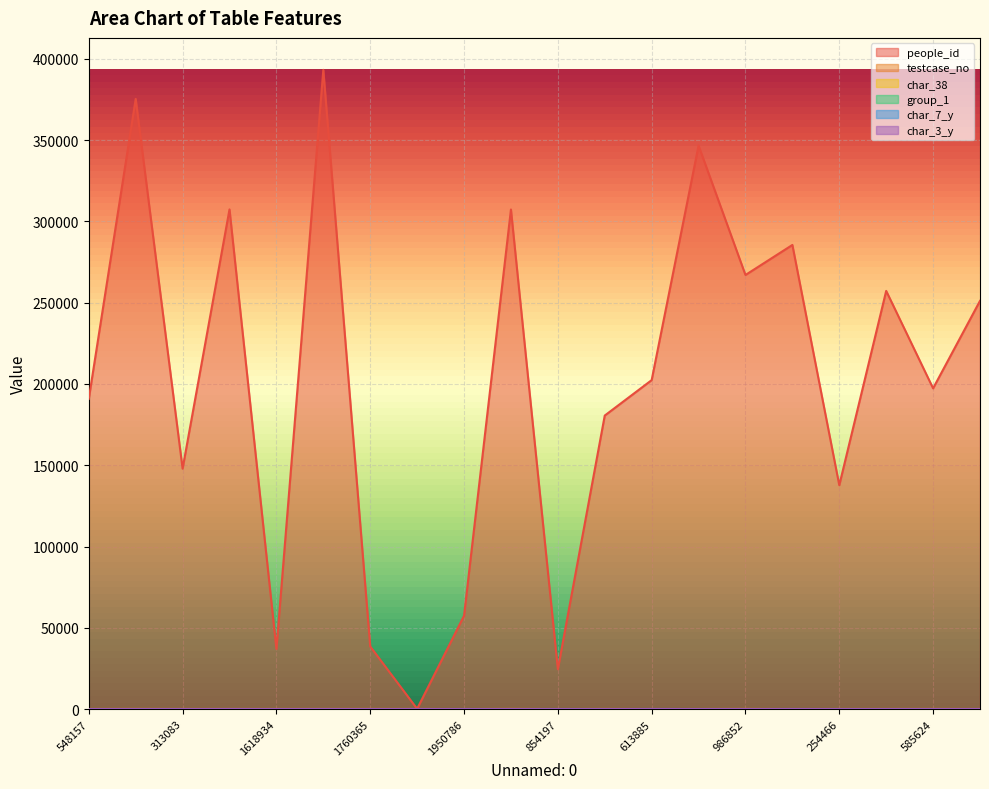

What is the difference between the maximum and minimum values in the char_7_y series?

21